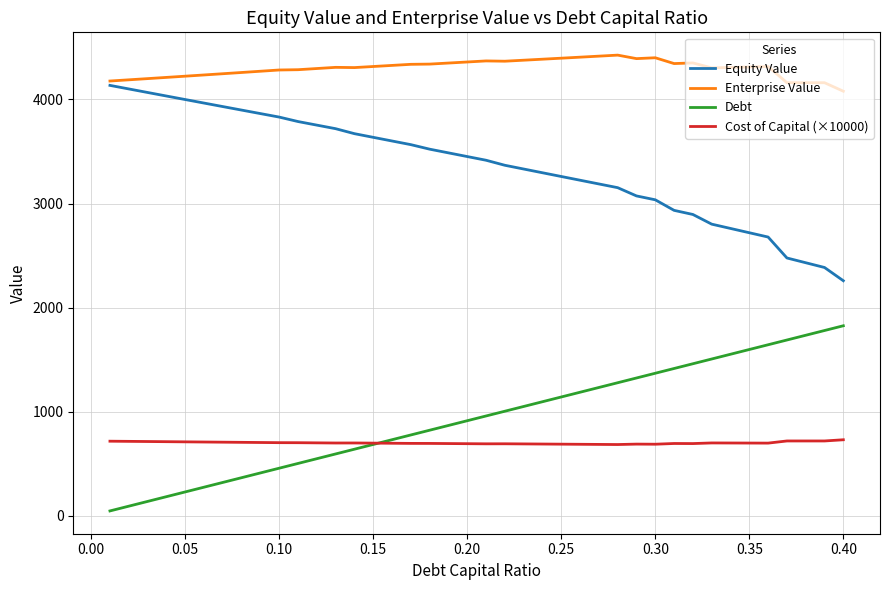

At how many categories does at least one series exceed 284?

40